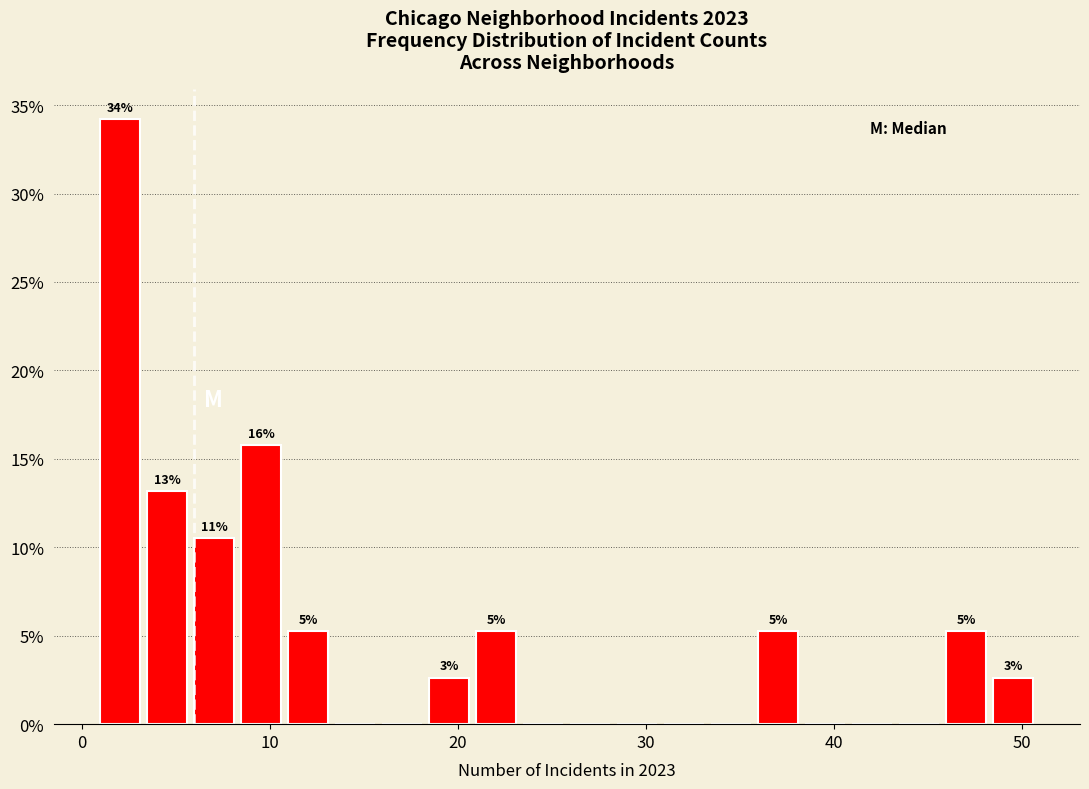

Read against the x-axis, roughly where is the centre of the tallest bar?

2